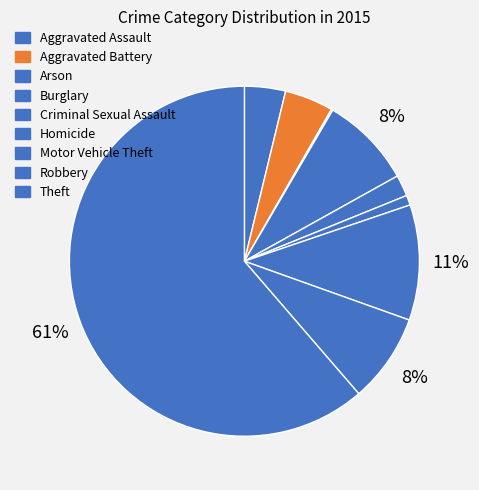

Is there any slice that represents more than half of the pie?

Yes